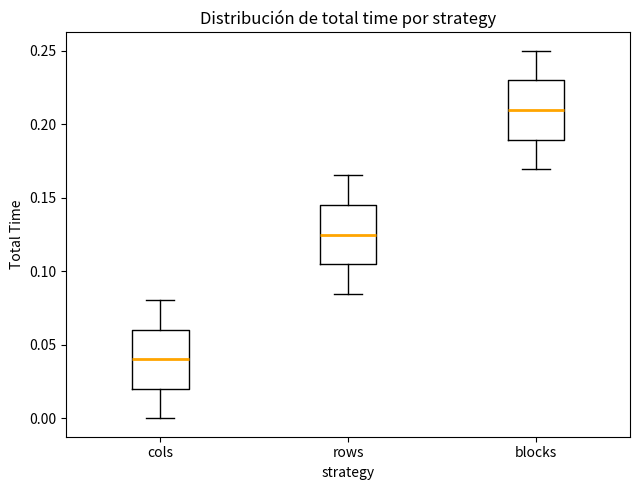

Where does the lower whisker of the box for blocks end on the y-axis? The values are not printed on the chart, so give them approximately, as read against the axis.

0.170